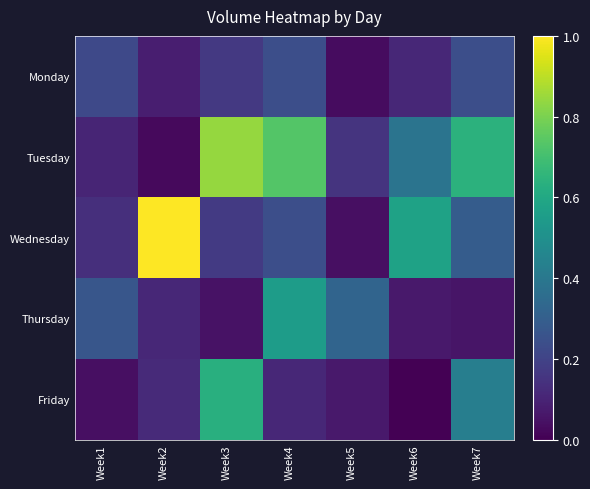

Reading left to right, what are all the values shown in this chart?

Monday: Week1=0.2	Week2=0.1	Week3=0.2	Week4=0.2	Week5=0.0	Week6=0.1	Week7=0.2
Tuesday: Week1=0.1	Week2=0.0	Week3=0.8	Week4=0.7	Week5=0.1	Week6=0.4	Week7=0.6
Wednesday: Week1=0.1	Week2=1.0	Week3=0.2	Week4=0.2	Week5=0.0	Week6=0.6	Week7=0.3
Thursday: Week1=0.3	Week2=0.1	Week3=0.0	Week4=0.6	Week5=0.3	Week6=0.1	Week7=0.1
Friday: Week1=0.0	Week2=0.1	Week3=0.6	Week4=0.1	Week5=0.1	Week6=0.0	Week7=0.4